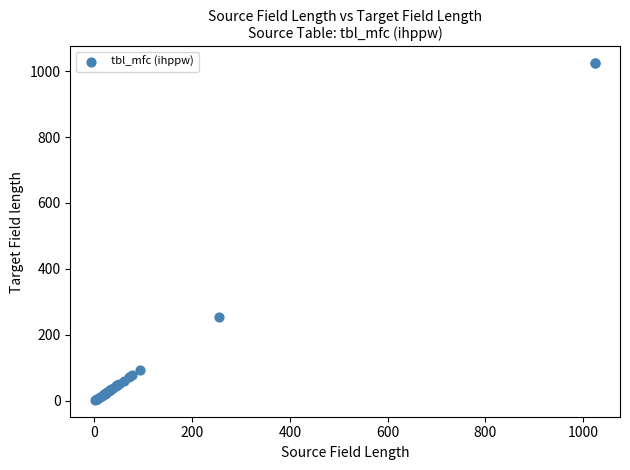

What Y value in the scatter plot is closest to 513?

255